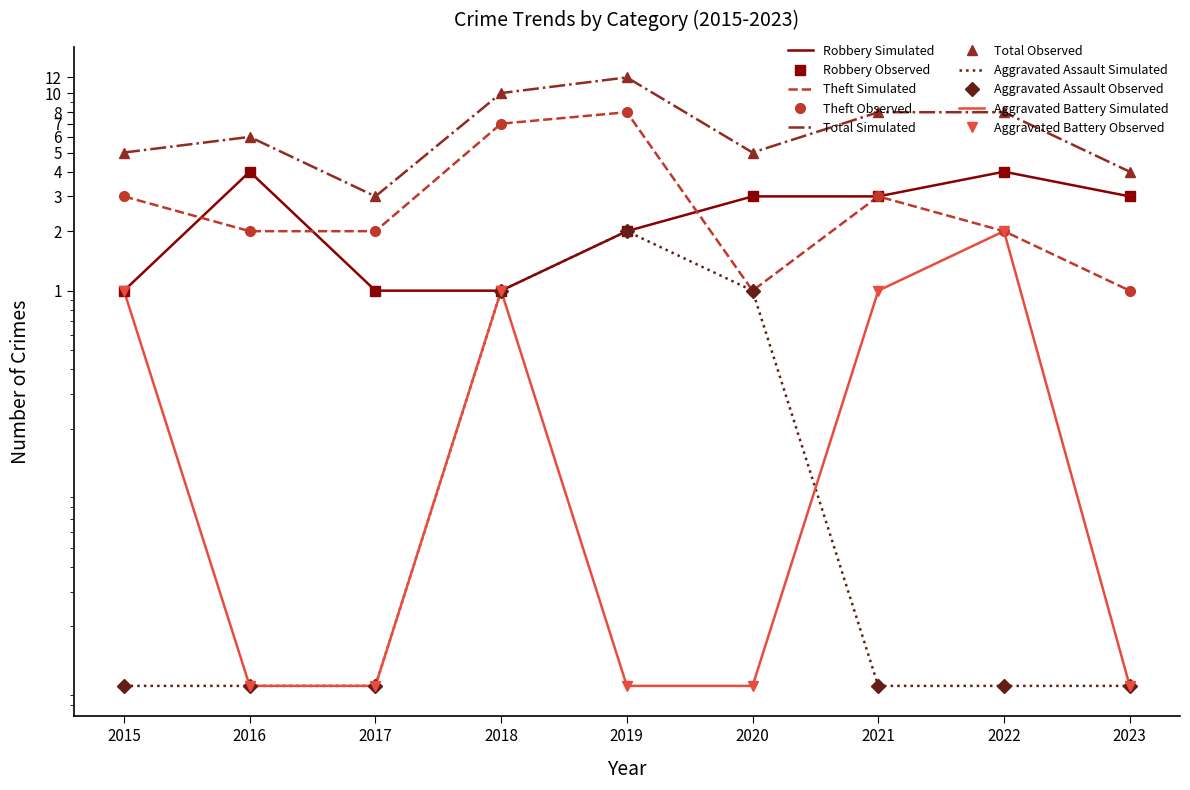

What is the difference between the maximum and minimum values in the Aggravated Battery series?

2.0